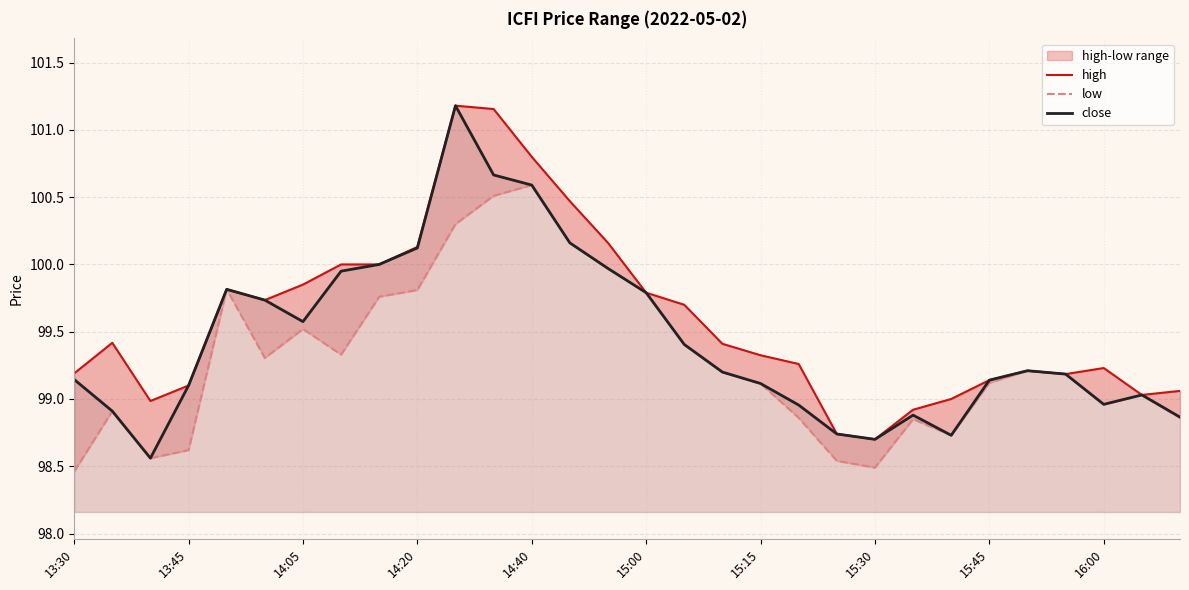

At which label does high first exceed 99?

13:30